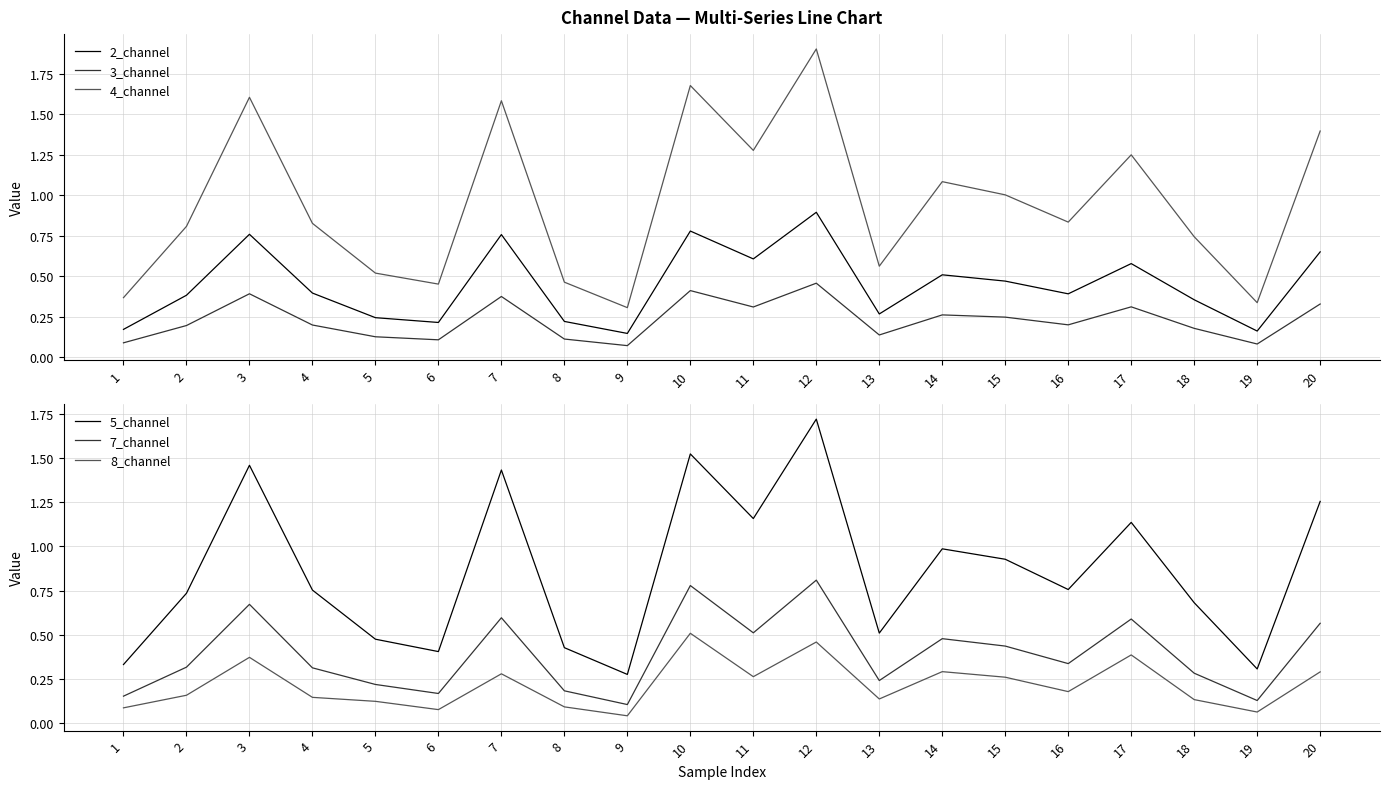

True or false: 4_channel and 8_channel cross at least once.

False